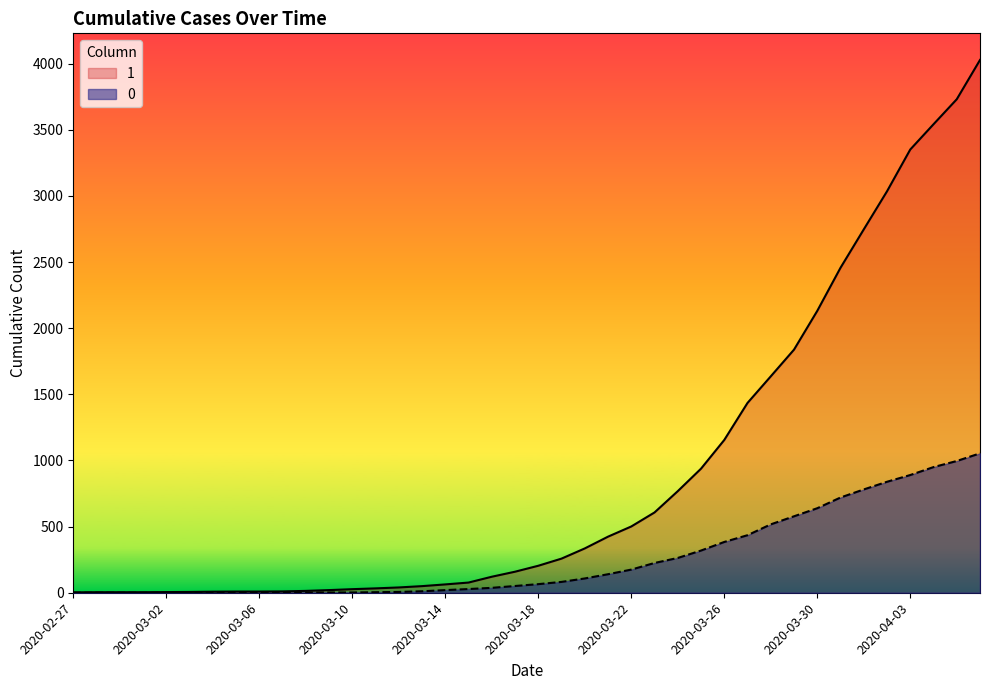

Which has a higher value, 2020-03-19 or 2020-03-28?

2020-03-28